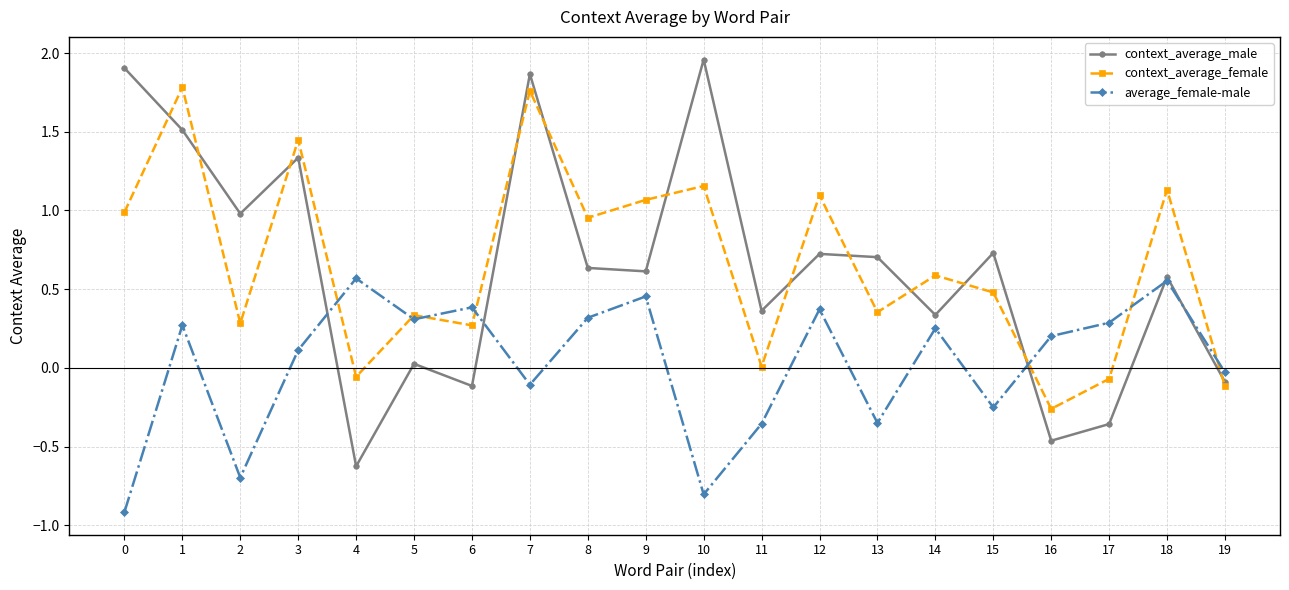

Count the number of categories in the chart.

20